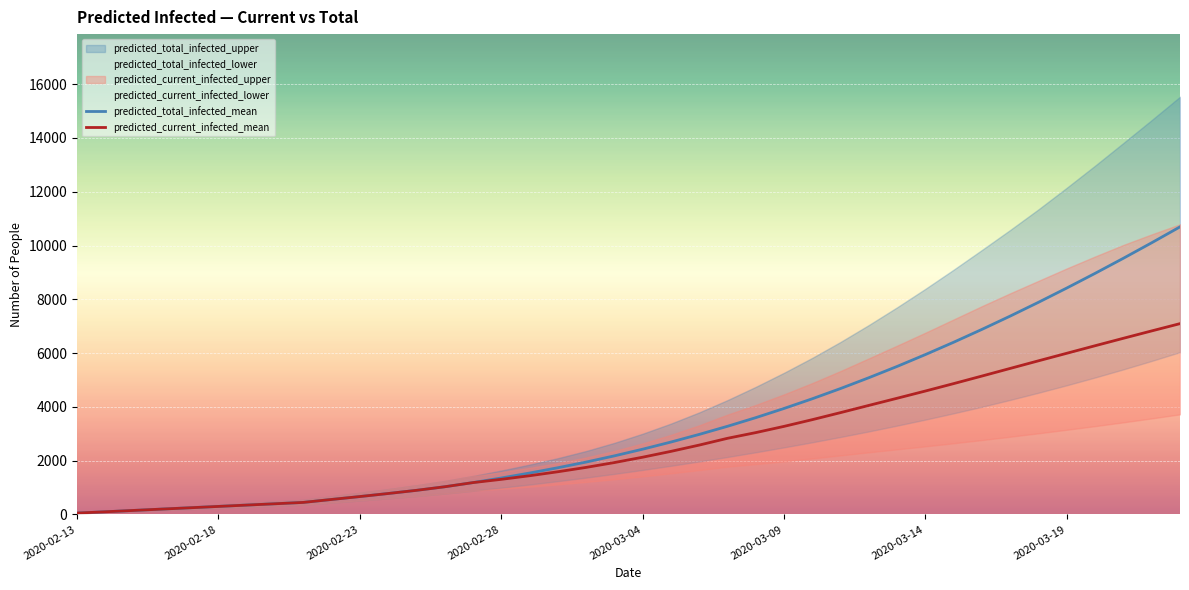

What is the difference between the maximum and minimum values in the predicted_total_infected_mean series?

10644